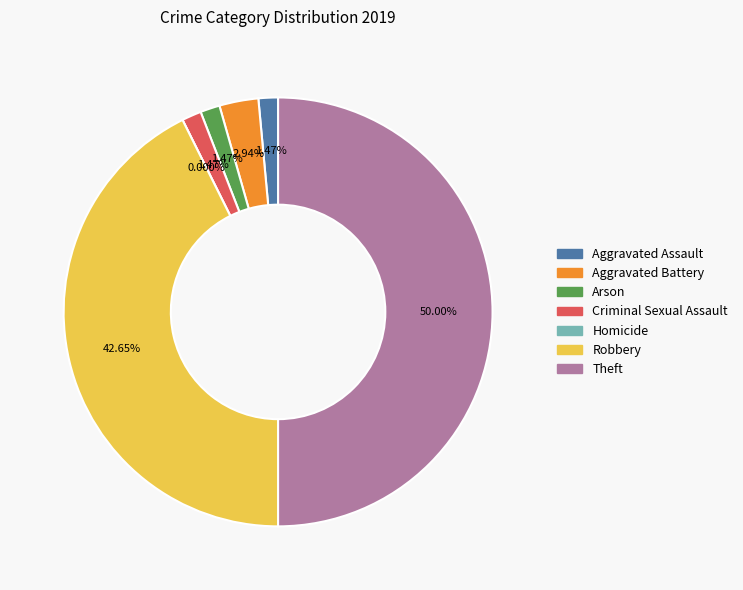

Is there a majority slice in this chart?

No